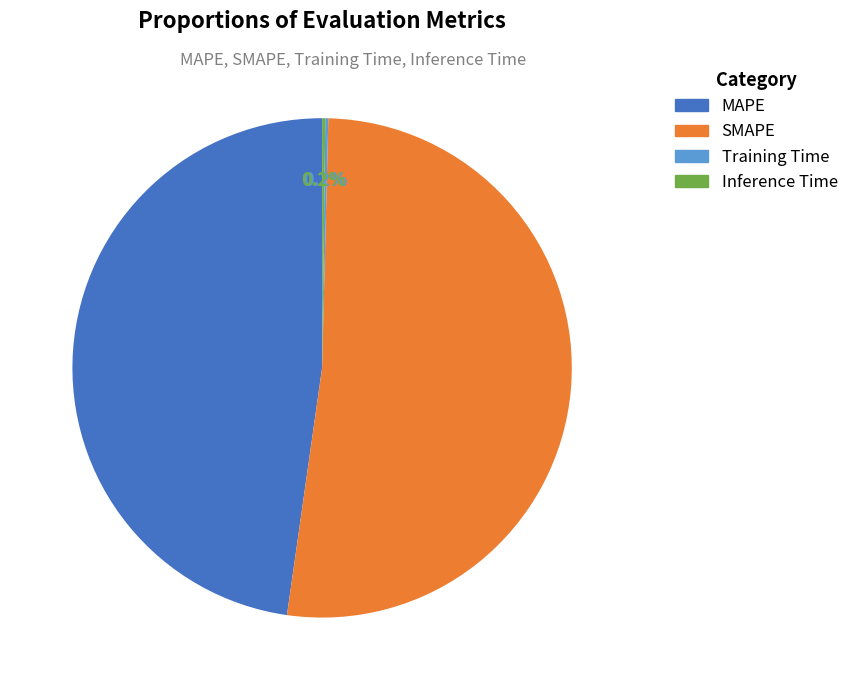

To the nearest percent, what percentage of the pie is SMAPE?

52%